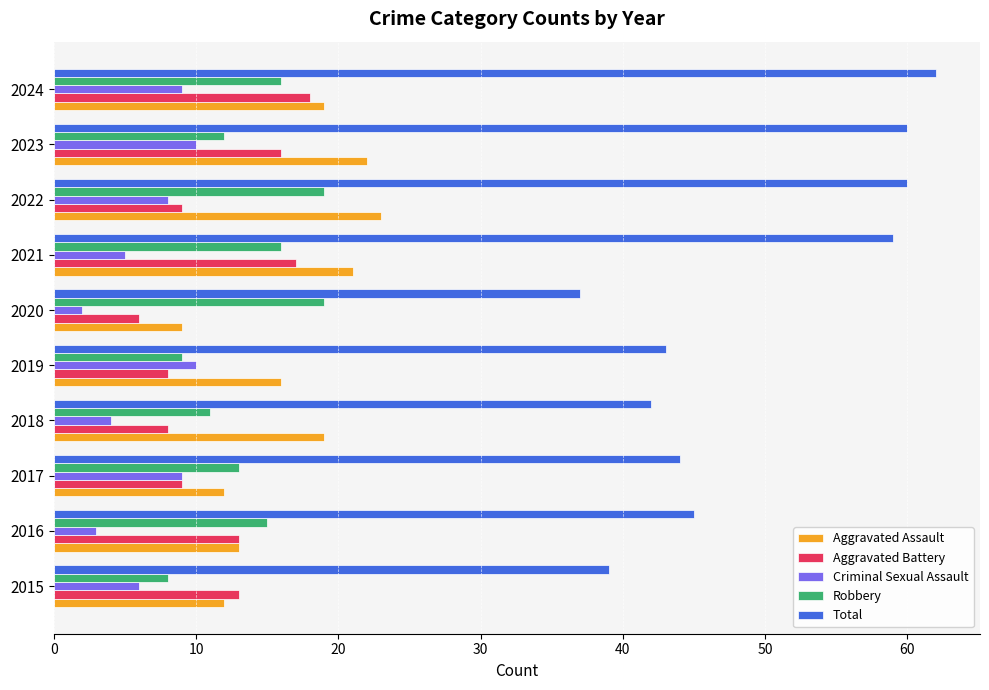

The value of Total at 2018 is 42. True or false?

True